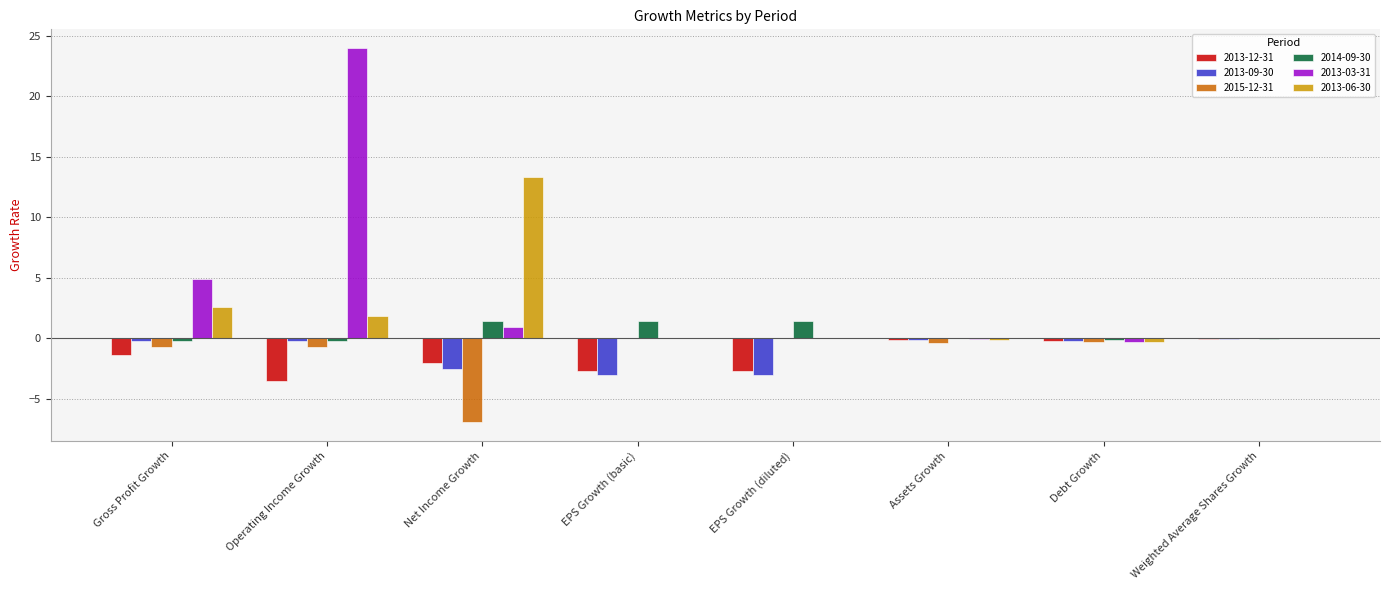

Which series has the largest range (max minus min)?

2013-03-31